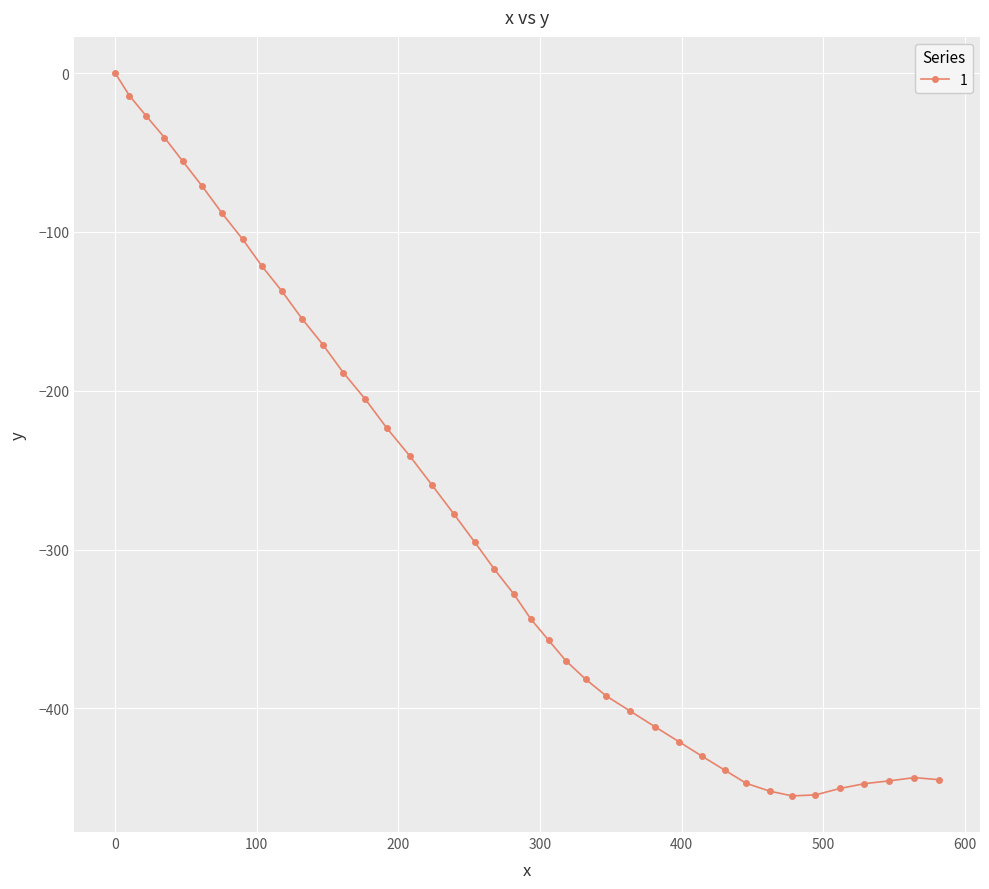

What is the difference between the maximum and second lowest values?

454.5